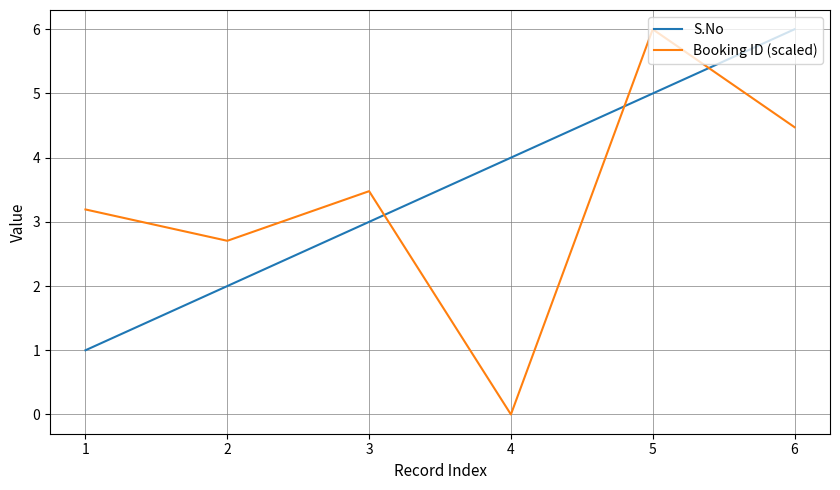

What is the difference between the highest and lowest values at 4?

4.0